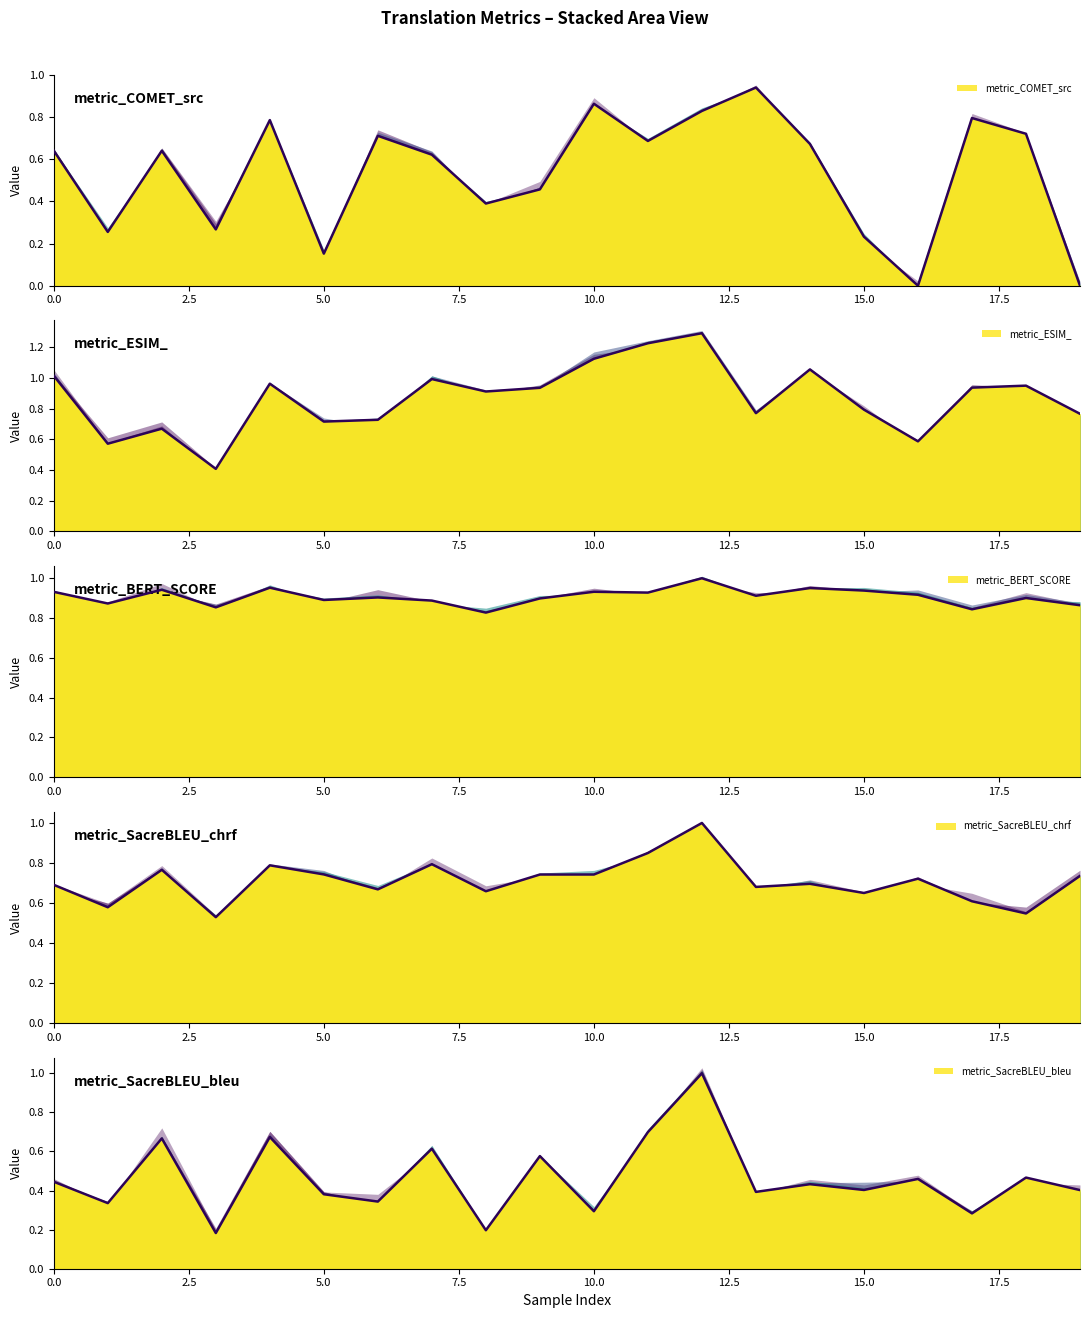

What is the total value across all series at 20.0?

3.0